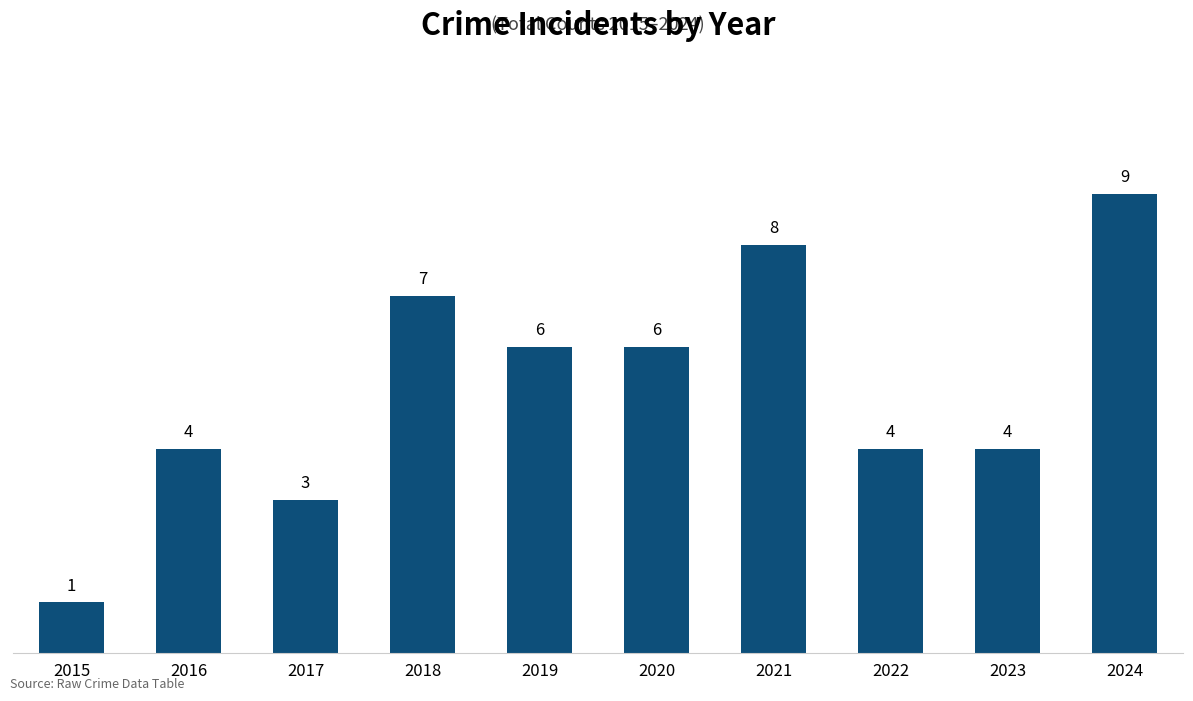

The value at 2018 is 7. True or false?

True